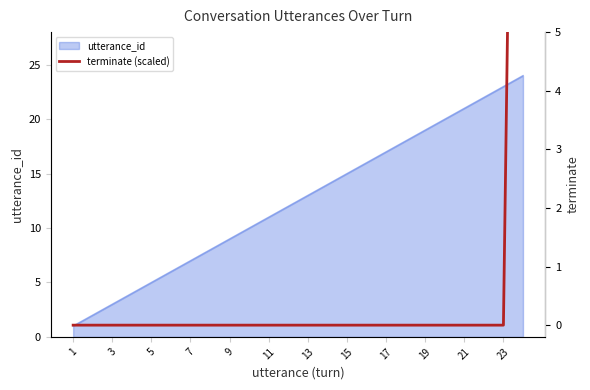

How many lines are shown in the chart?

1